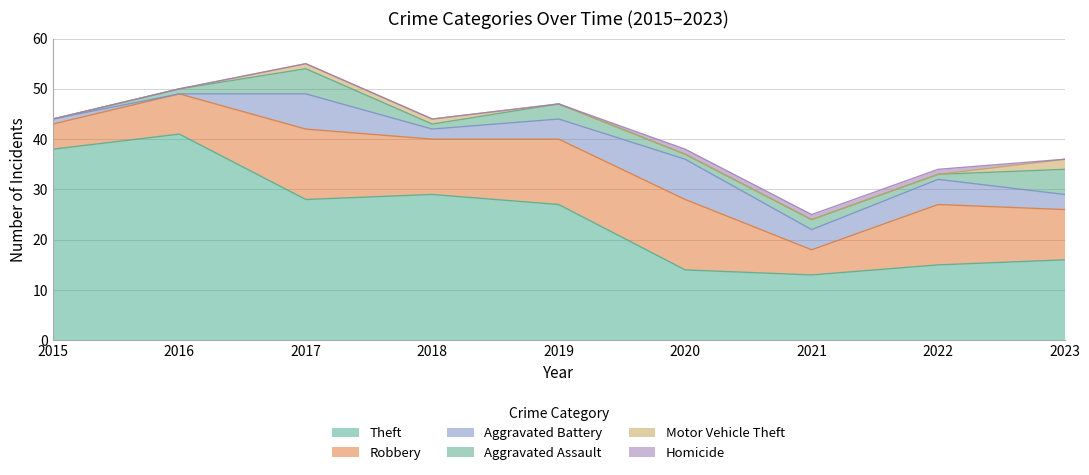

Which series has the largest range (max minus min)?

Theft